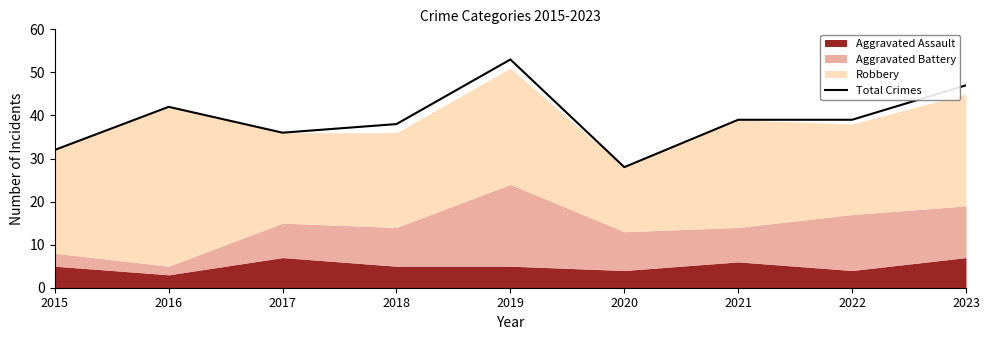

Reading right to left, transcribe all the data shown in this chart.

47	39	39	28	53	38	36	42	32